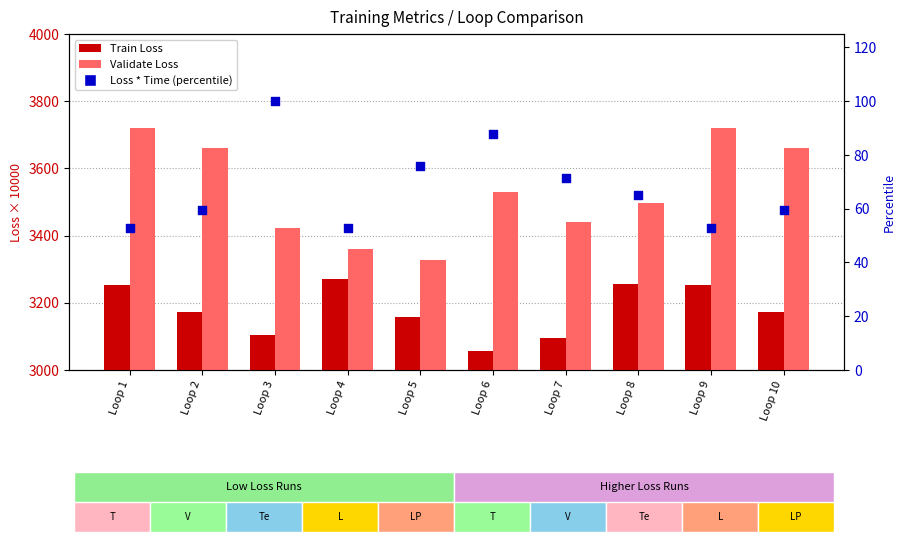

Which series contains the highest Y value?

Validate Loss